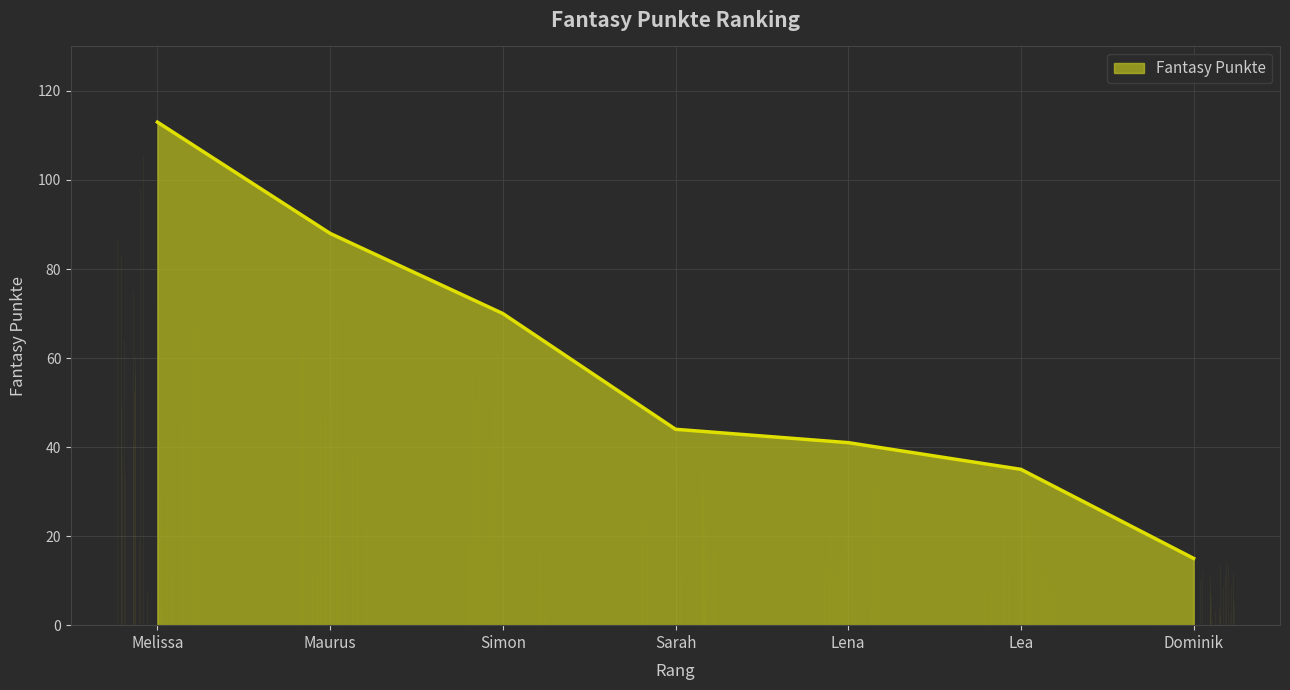

What is the sum of all values?

406